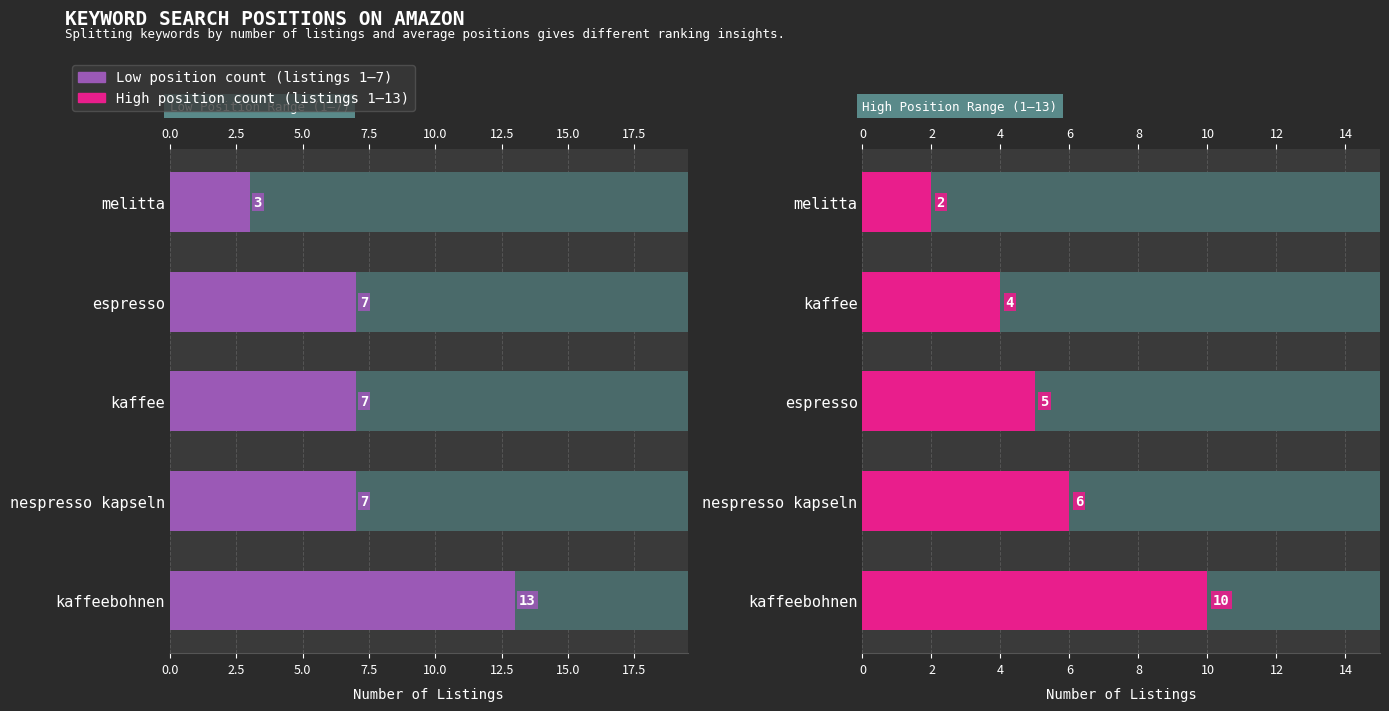

How many categories are shown in the chart?

5